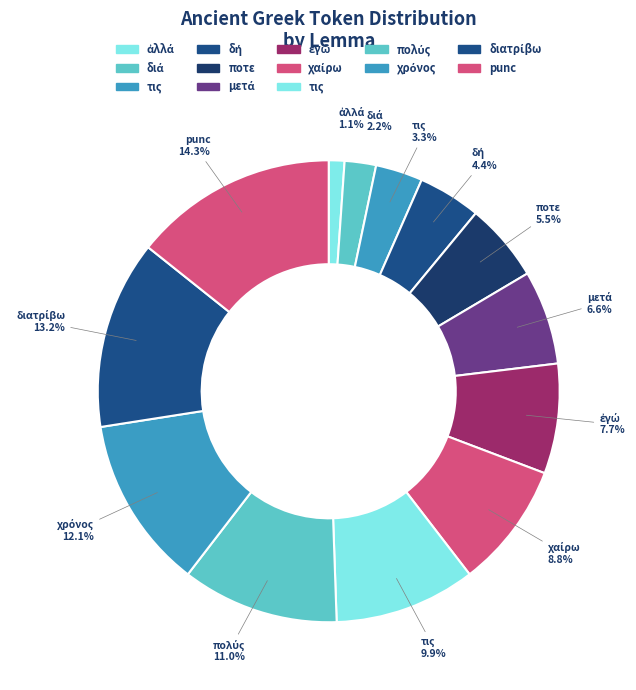

How many segments does this pie chart have?

13